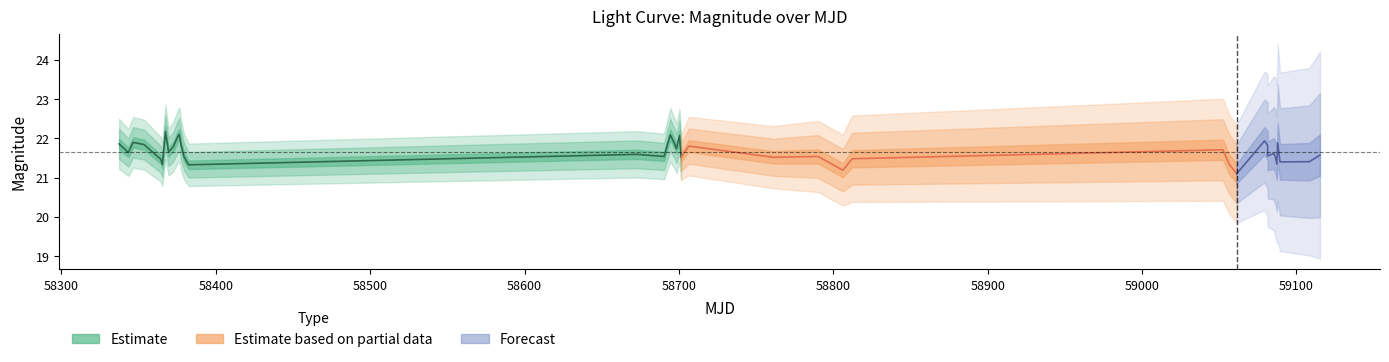

True or false: mag and magerr intersect in this chart.

False